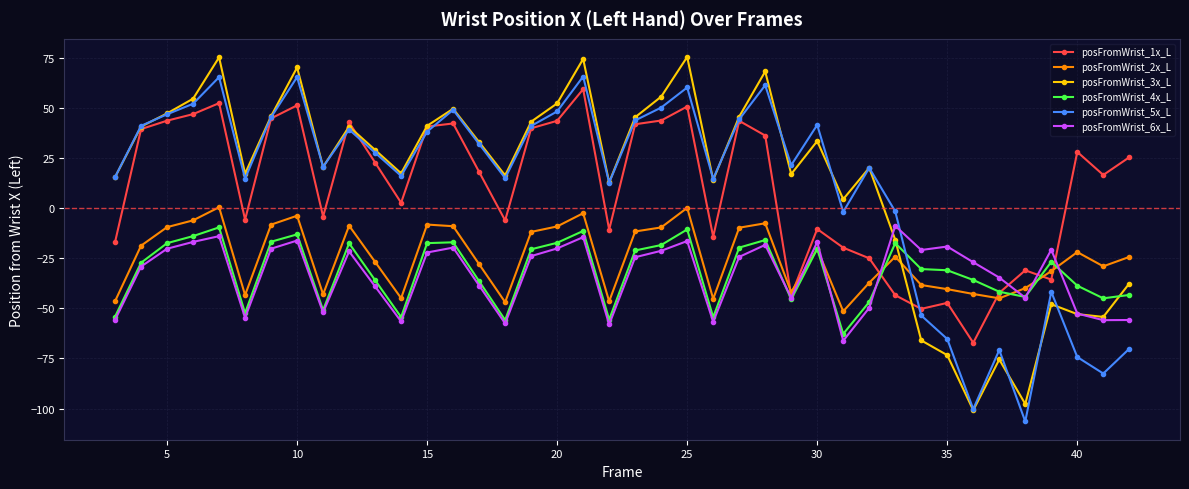

True or false: posFromWrist_3x_L has more than 2 interior local peaks.

True